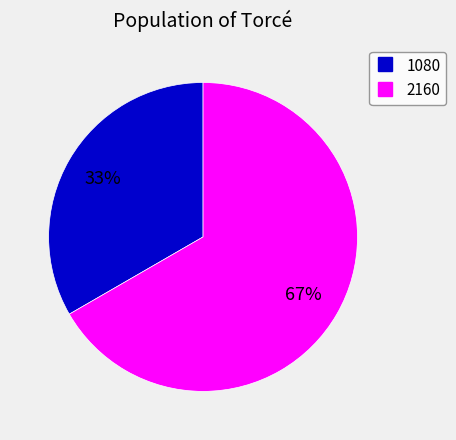

Does any single category account for the majority?

Yes